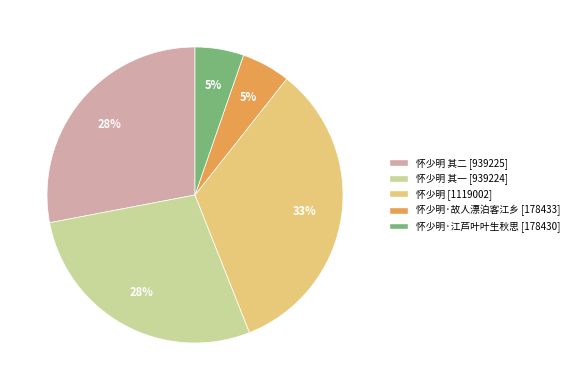

Is there a majority slice in this chart?

No